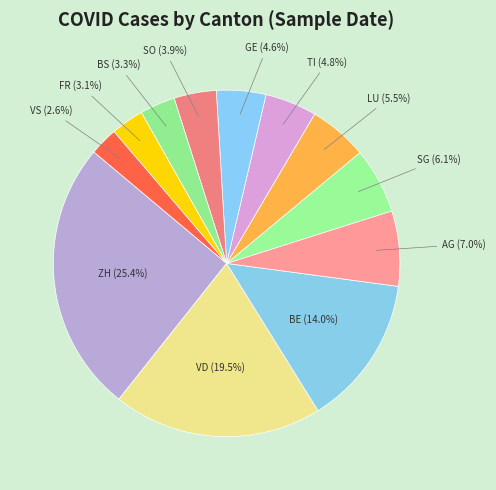

Does SO account for over 50% of the chart?

No